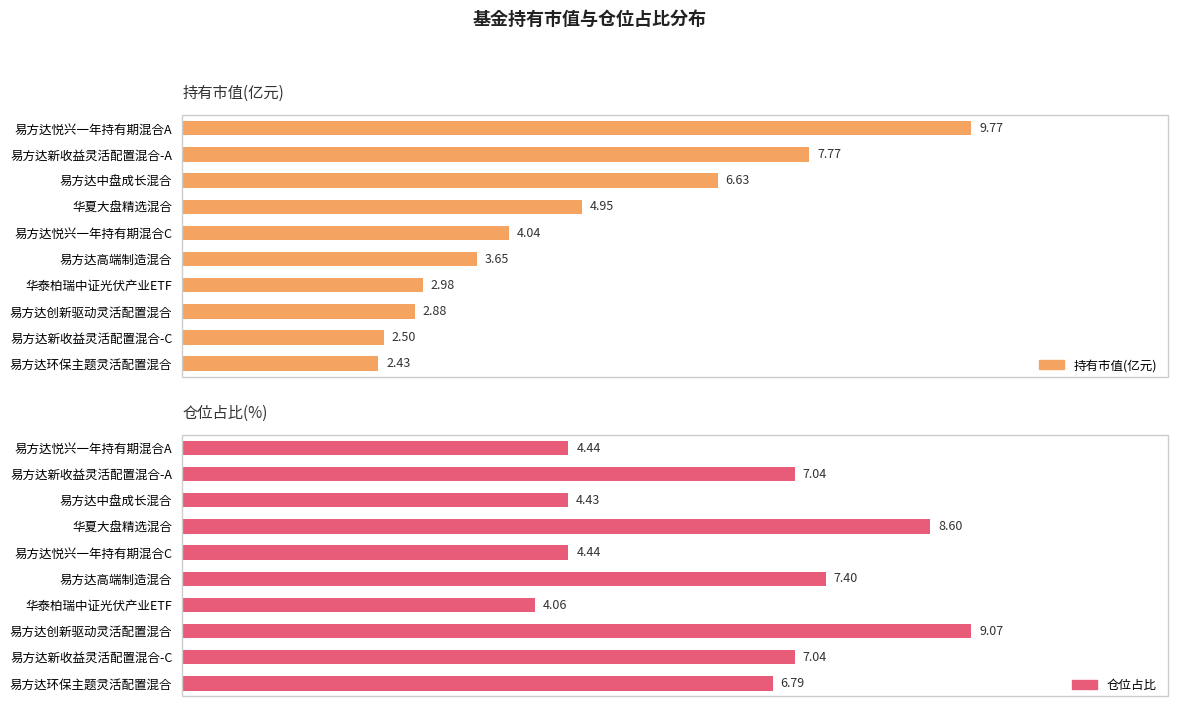

True or false: 仓位占比 has a value of 4.4 at 易方达中盘成长混合.

True